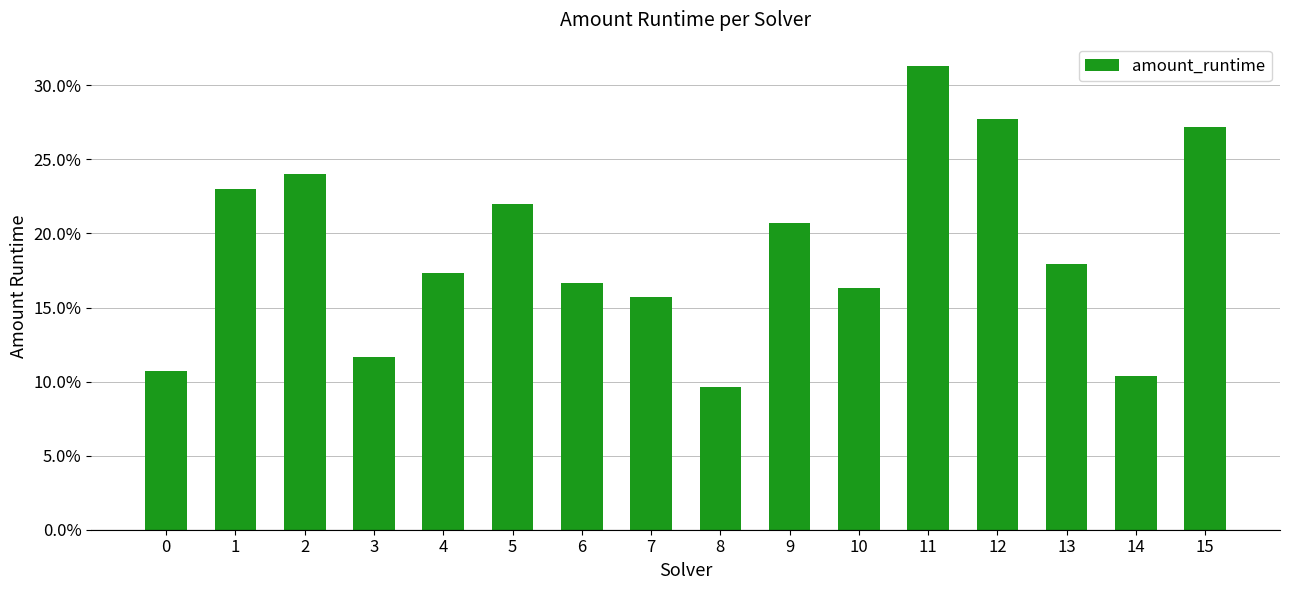

What is the maximum value shown in the chart?

0.3